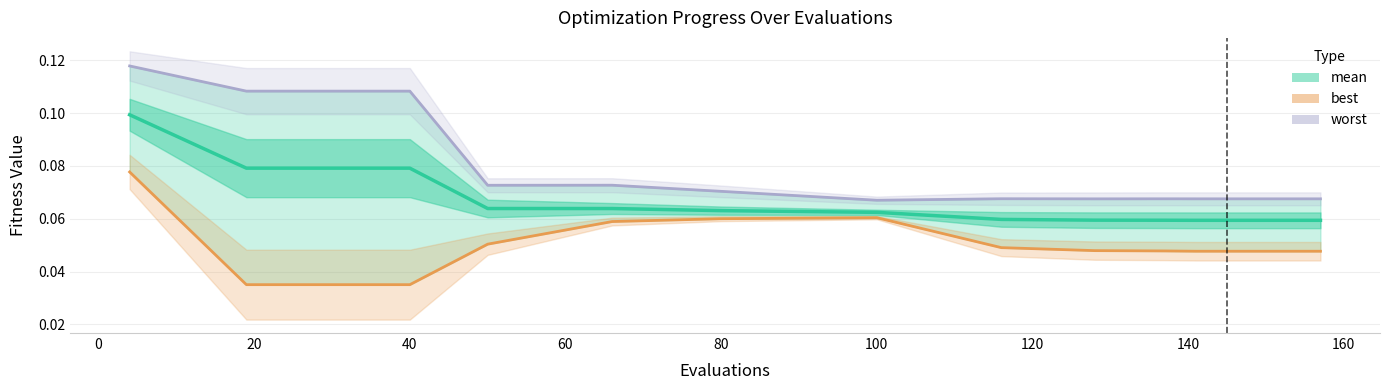

Is the value of best at 13 greater than the value of mean at −20?

No